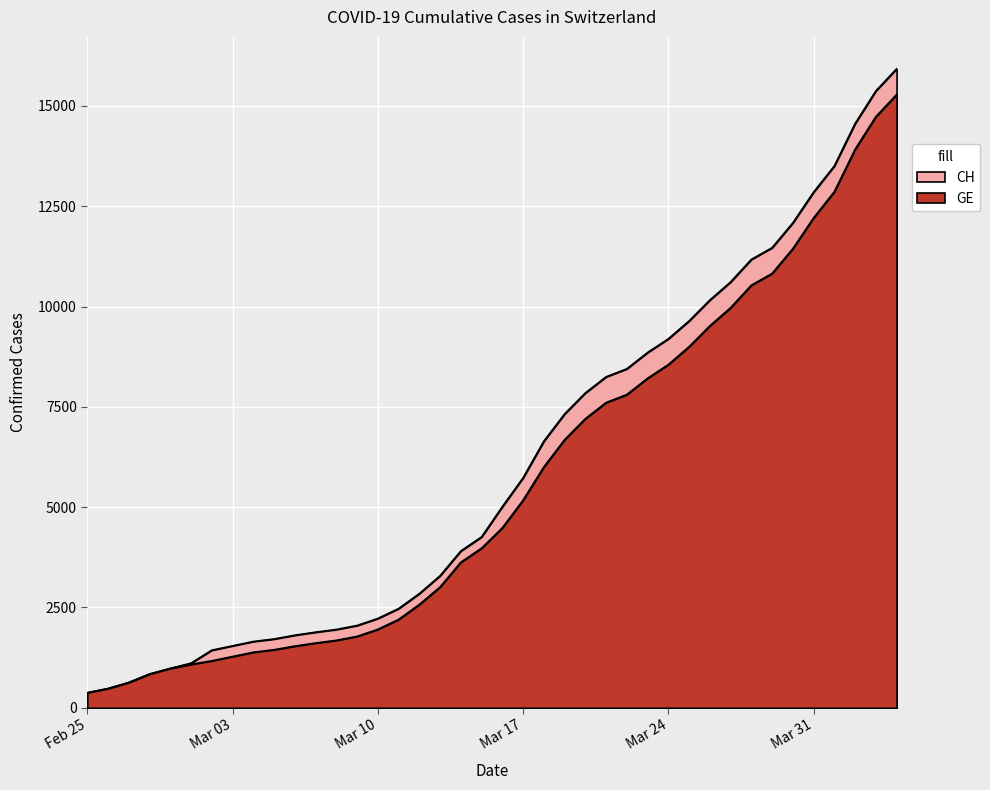

Reading left to right, what are all the values shown in this chart?

CH: 375	479	630	840	981	1113	1436	1544	1652	1715	1809	1885	1952	2051	2226	2472	2845	3291	3908	4259	5012	5731	6644	7323	7847	8249	8449	8855	9196	9642	10162	10613	11175	11467	12086	12852	13505	14561	15375	15926
GE: 375	479	630	840	981	1083	1171	1278	1384	1447	1538	1614	1681	1780	1955	2201	2574	3010	3627	3978	4485	5174	6002	6681	7205	7607	7807	8213	8554	9000	9520	9971	10533	10825	11444	12210	12863	13919	14733	15284